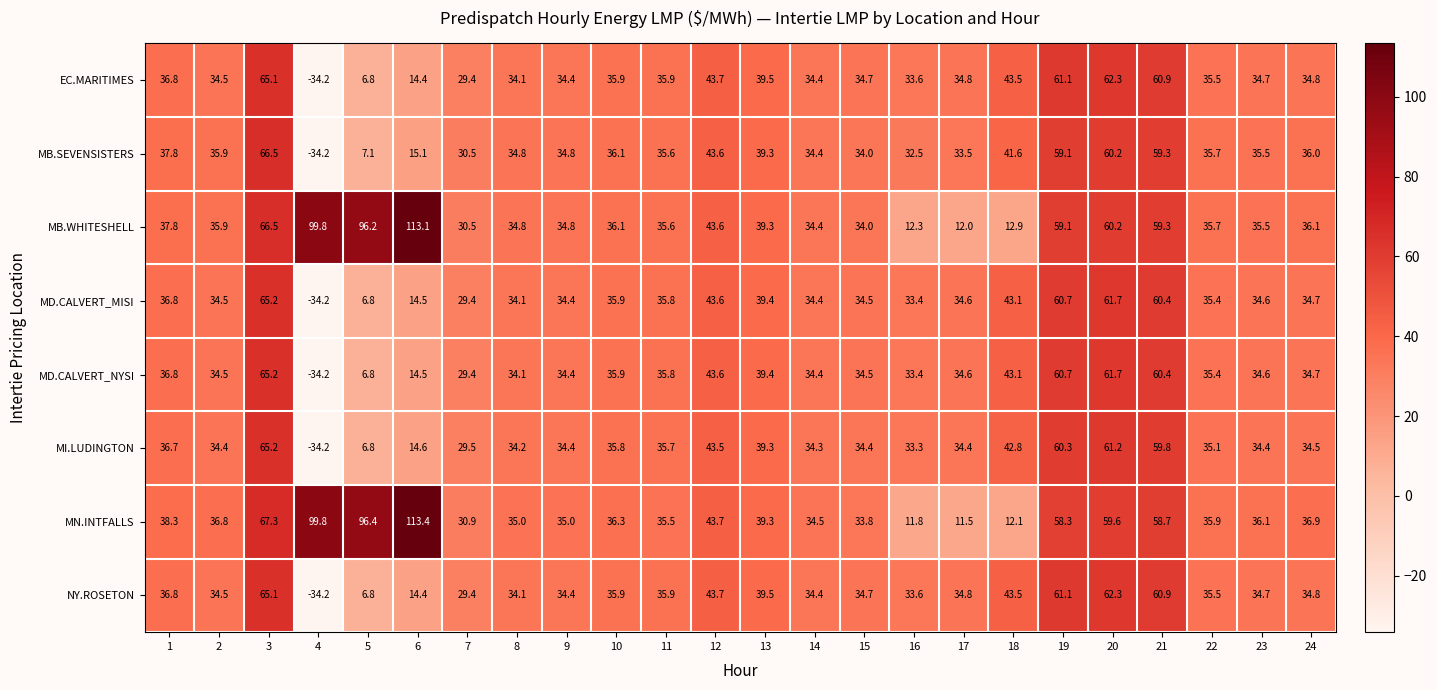

Which label corresponds to the largest value in the chart?

6